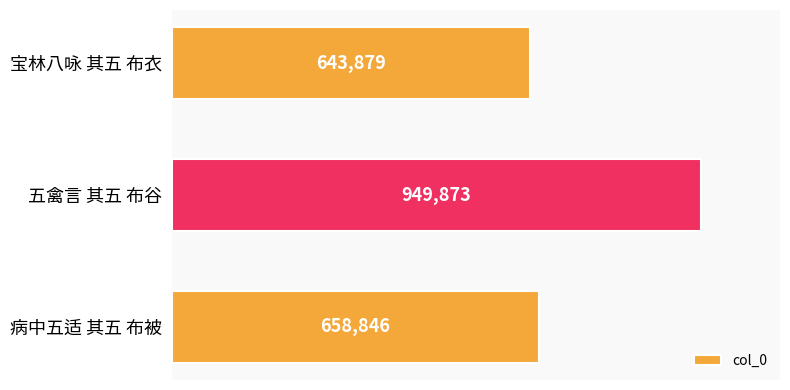

Where is the data nearest to the value 796876?

病中五适 其五 布被